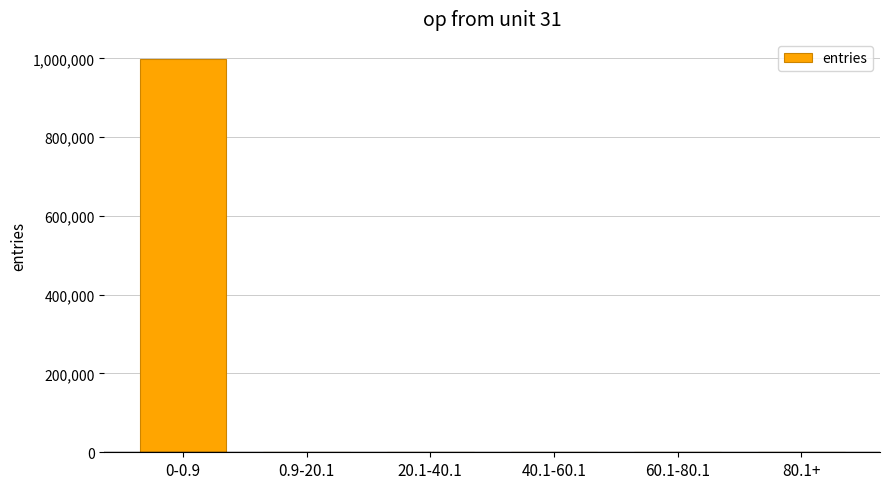

Is it true that the value at 0-0.9 is 1778836?

False